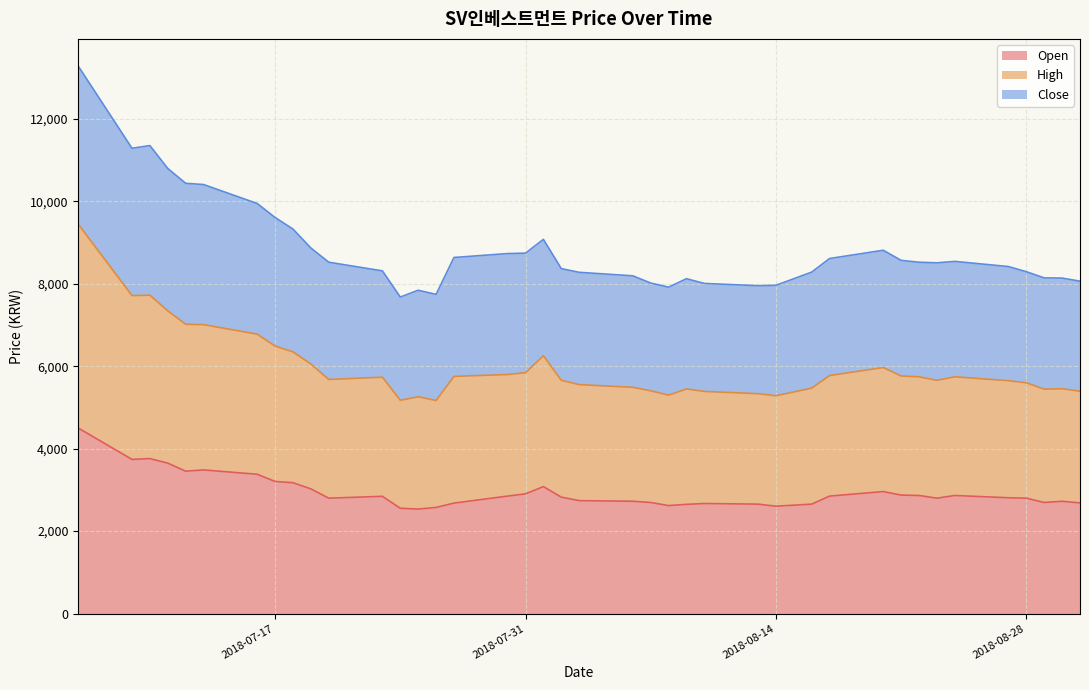

How many categories are shown in the chart?

40